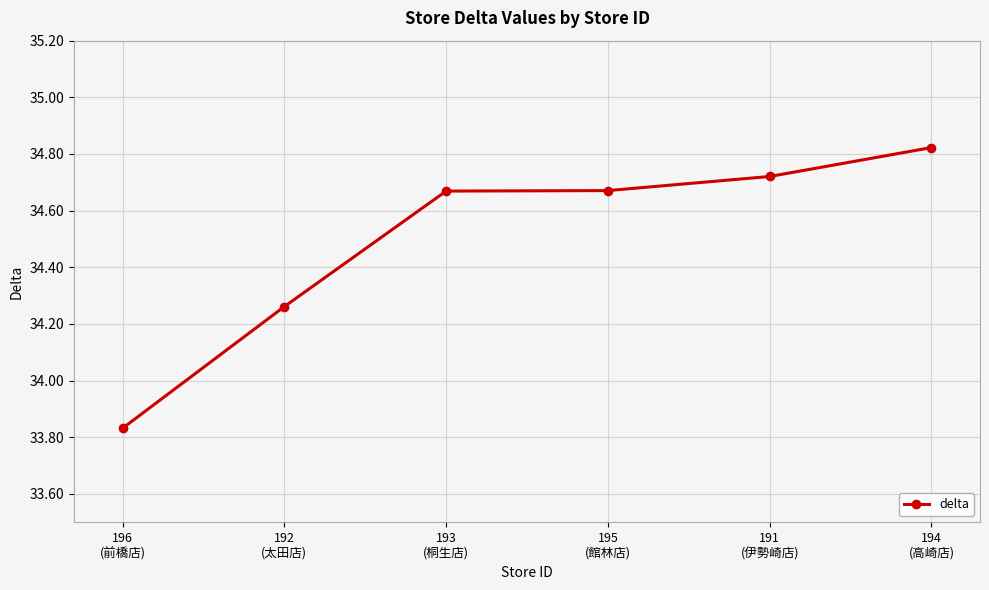

Is this an area chart (filled region under the line)?

No